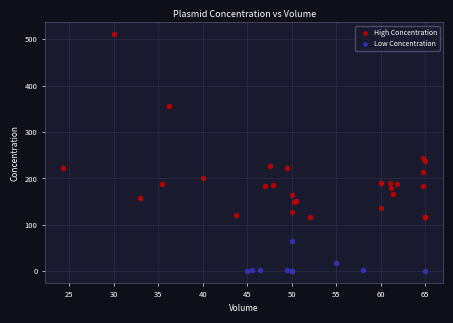

Which series has the widest spread of Y values?

High Concentration